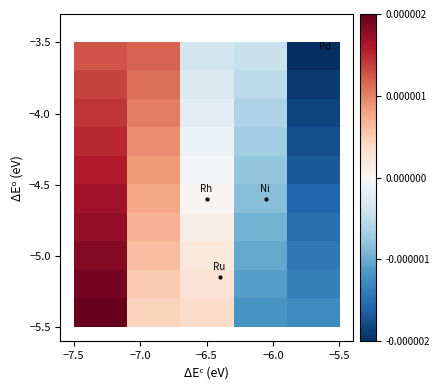

Count the number of data series in this chart.

10